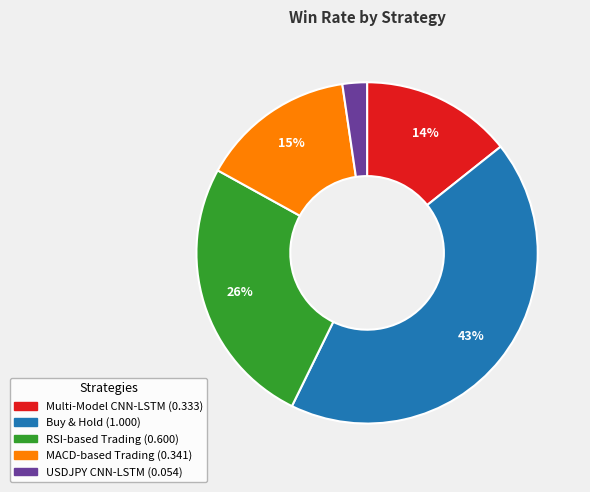

Which category has the smallest portion of the pie?

USDJPY CNN-LSTM